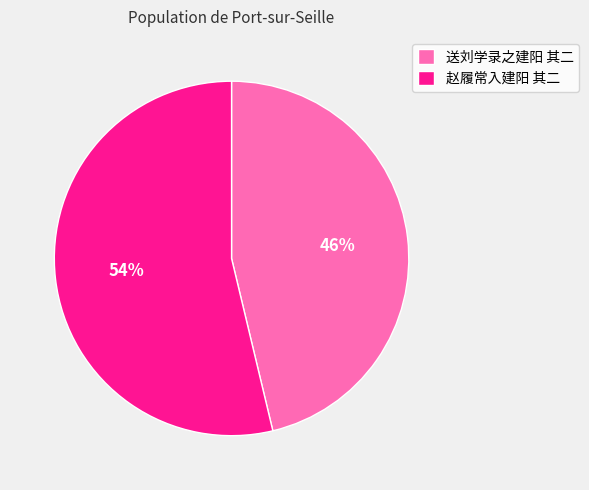

What percentage is the 送刘学录之建阳 其二 slice, to the nearest percent?

46%